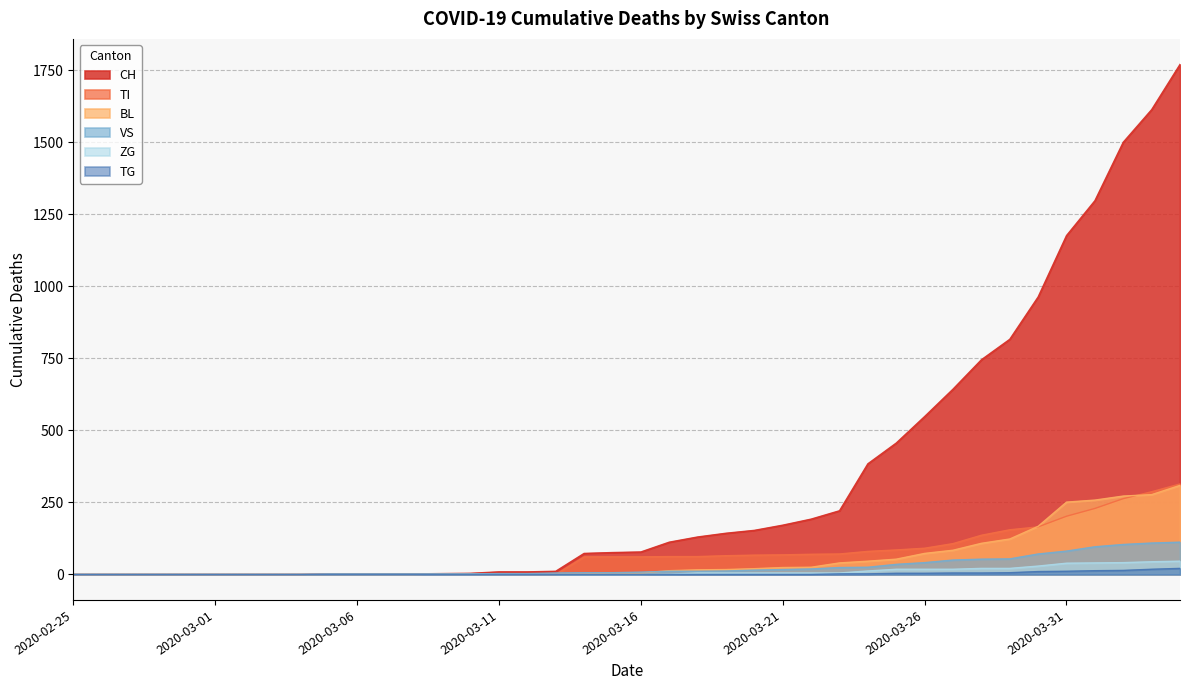

How many values in the VS series are below 8?

20